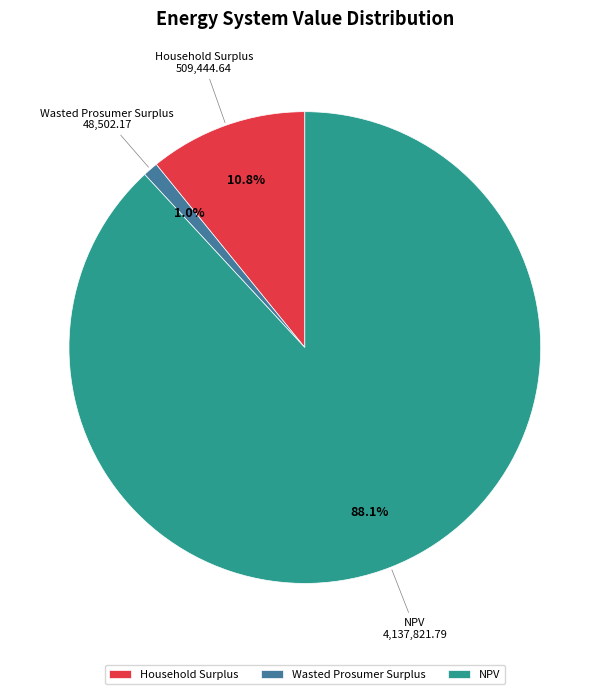

Do Wasted Prosumer Surplus and NPV together represent more than half of the pie?

Yes